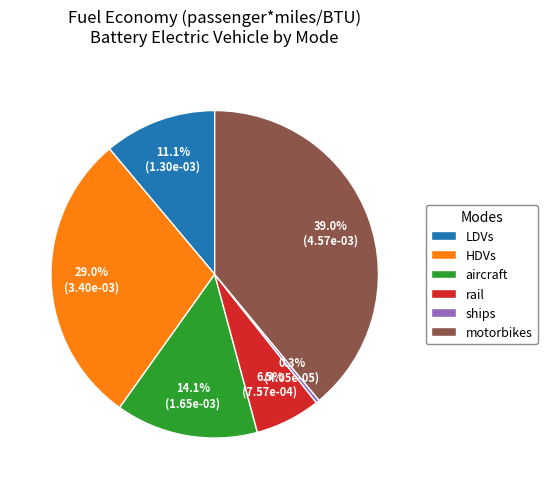

What is the largest slice in the pie chart?

motorbikes